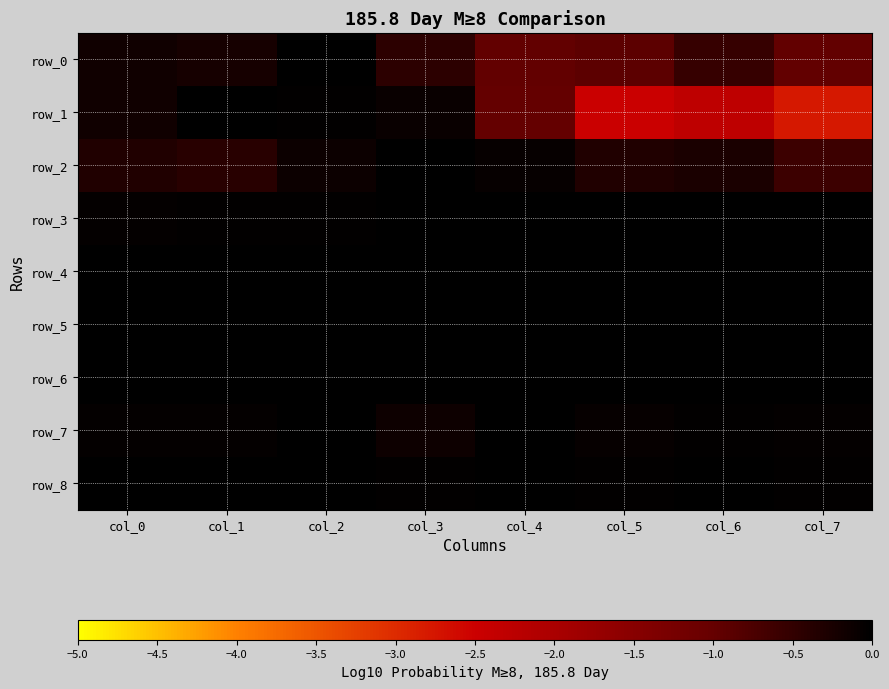

Is it true that row_8 equals -0.0 at col_0?

True